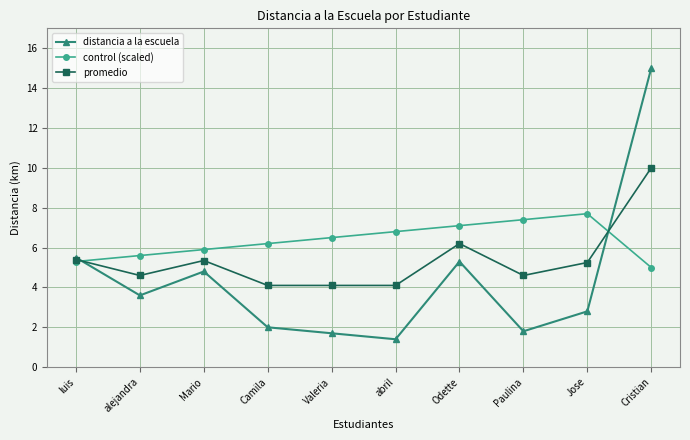

Which series has the widest spread of values?

distancia a la escuela